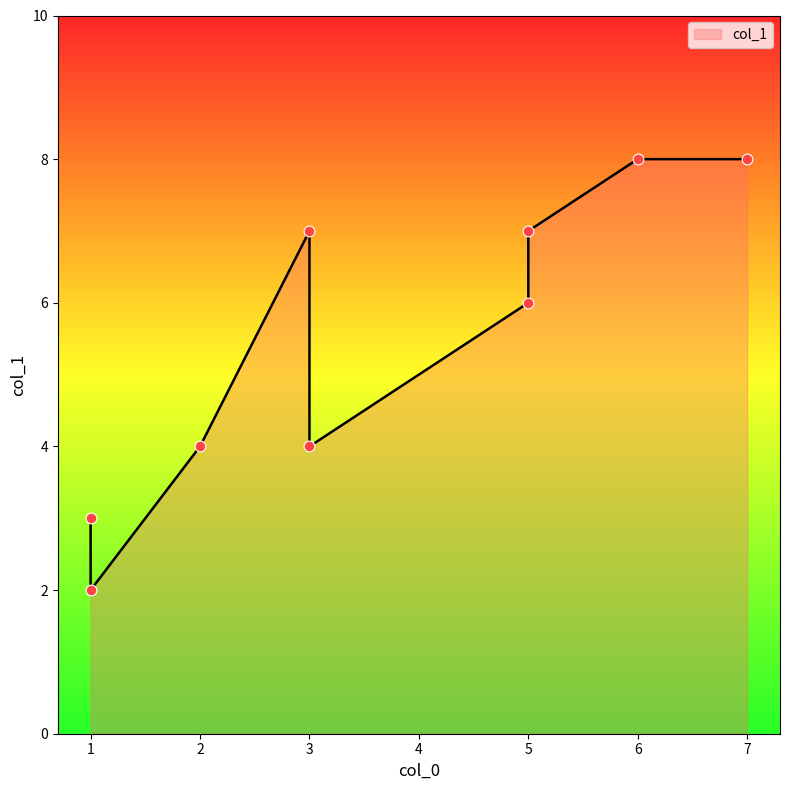

What is the change in value from 2 to 5?

+2